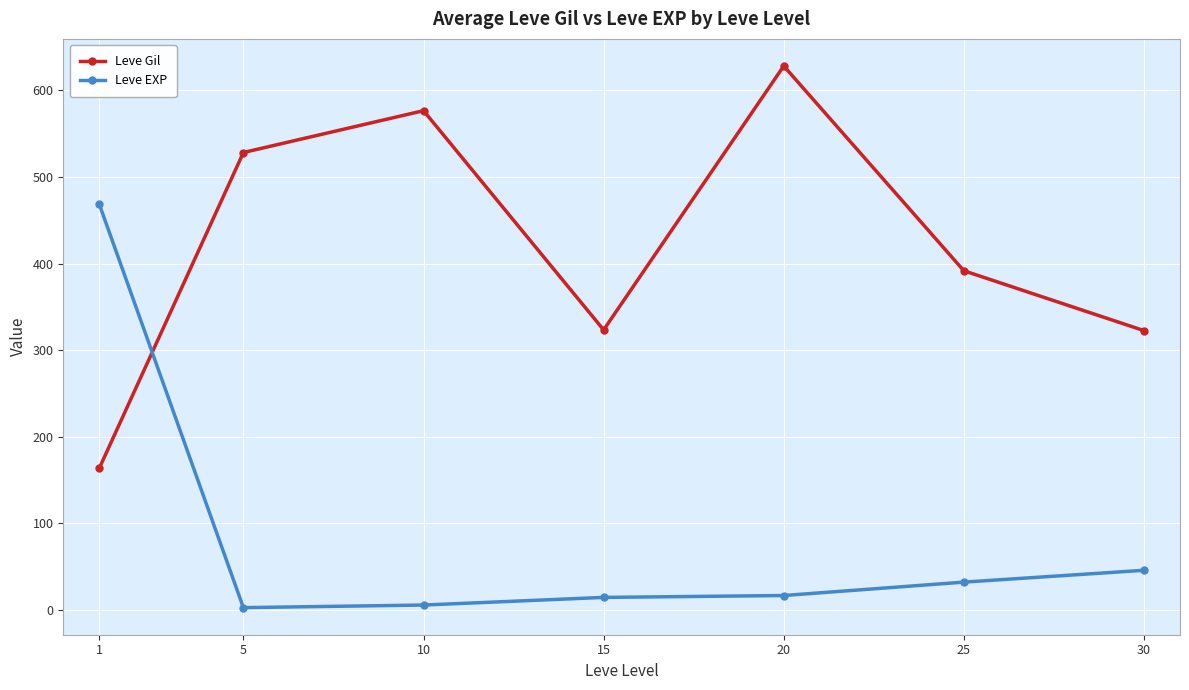

What is the value of the Leve Gil point at the 6th from the left?

391.7